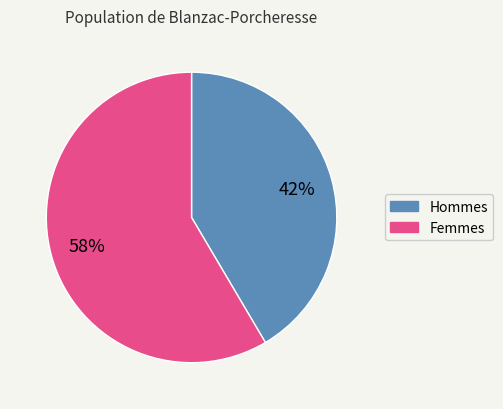

To the nearest percent, what is the average slice percentage?

50%